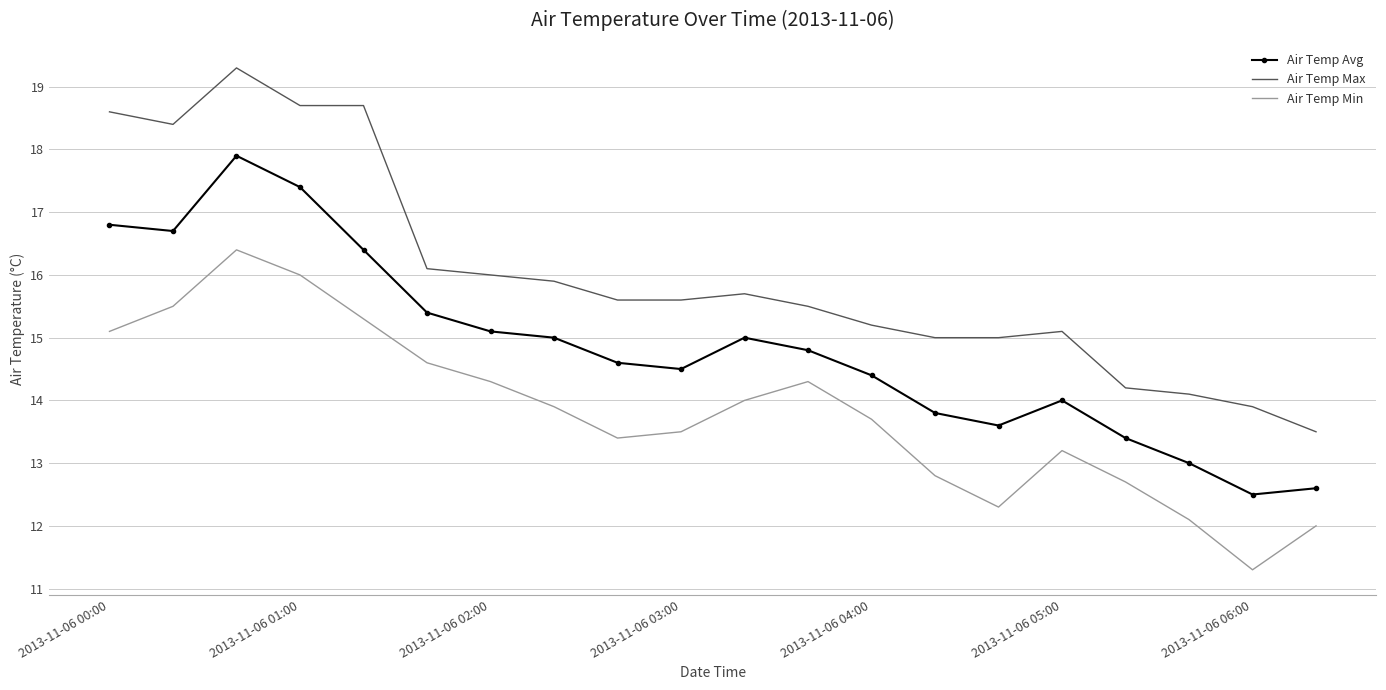

What is the maximum value for Air Temp Max?

19.3